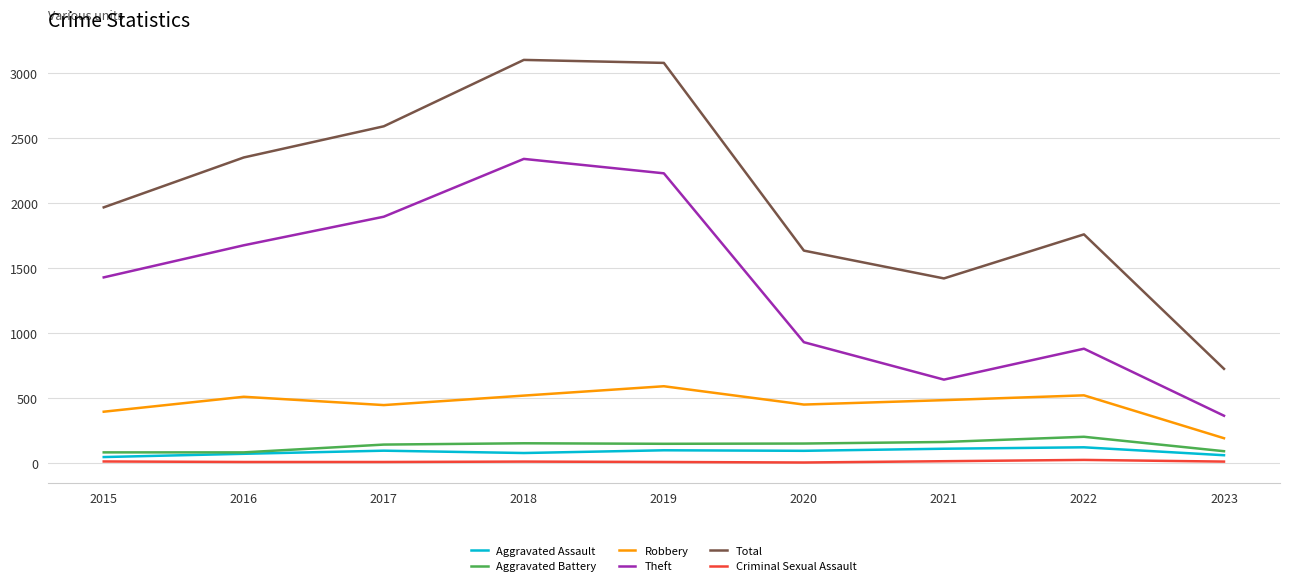

What are all the series names shown in the legend?

Aggravated Assault, Aggravated Battery, Robbery, Theft, Total, Criminal Sexual Assault